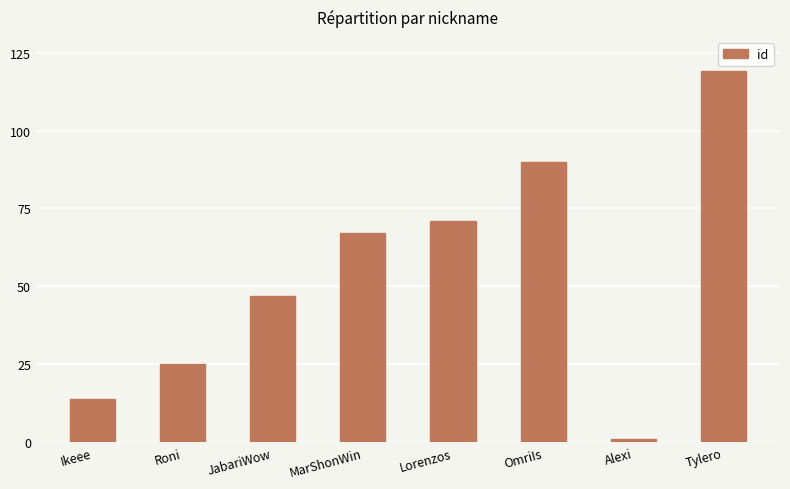

Which label corresponds to the smallest value in the chart?

Alexi